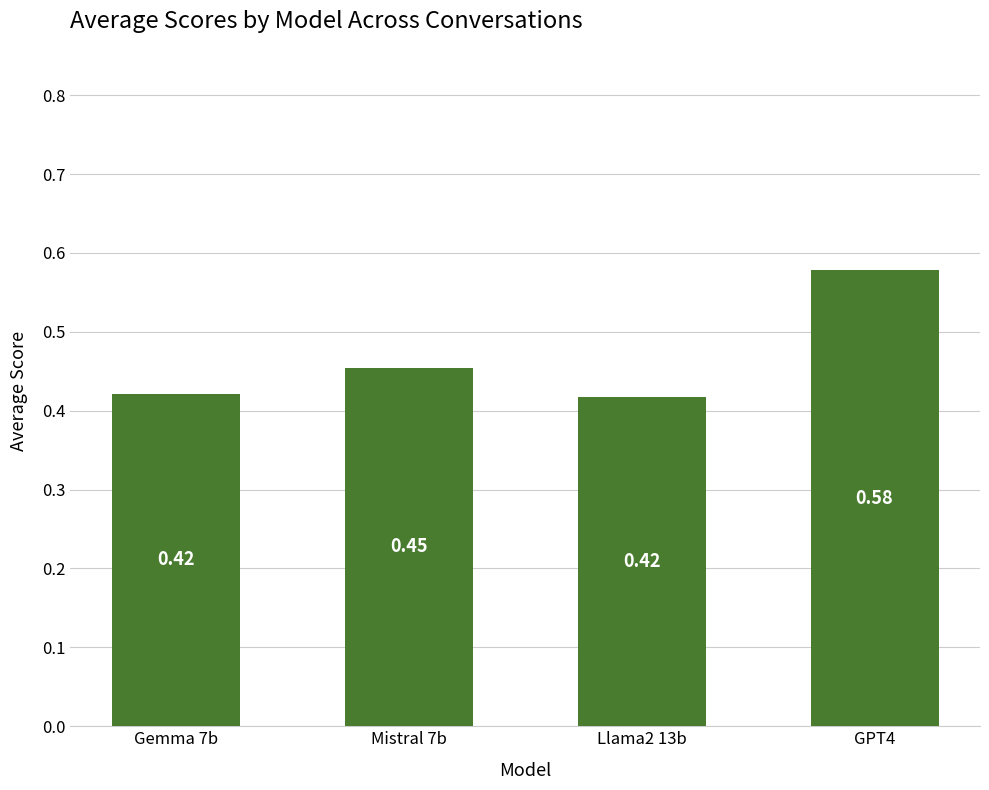

Count the values in the range 0 to 1.

4